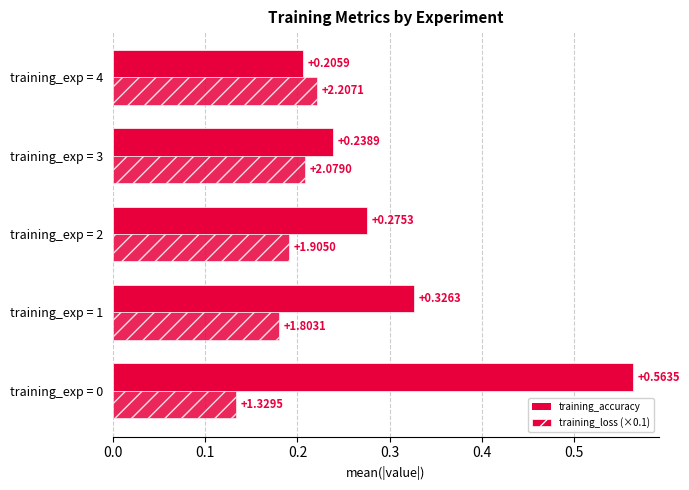

Count the number of data series in this chart.

2